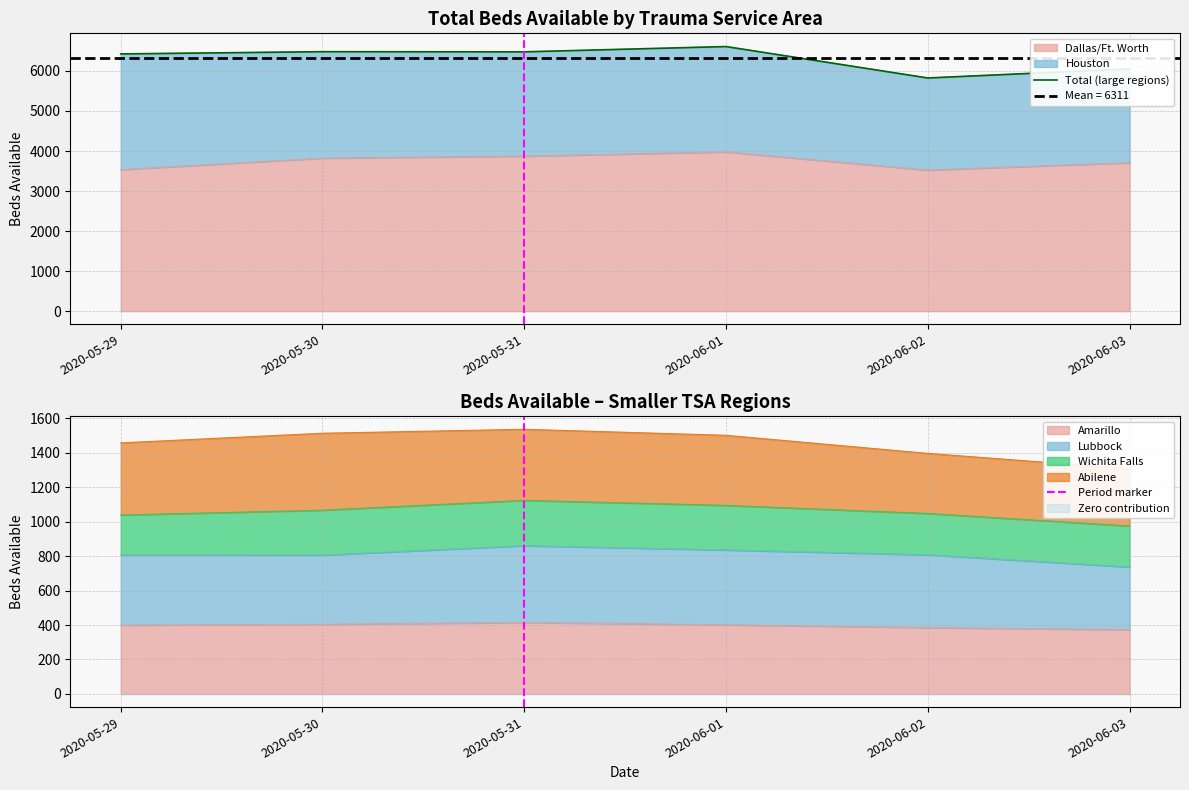

At which label does Houston first exceed 2631?

2020-05-29